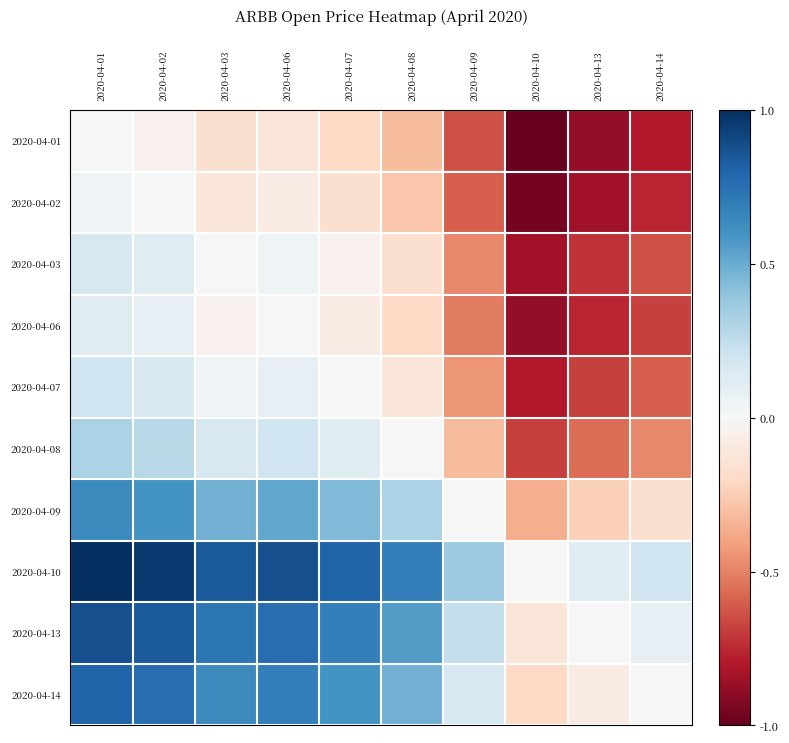

Reading left to right, list all the values displayed in this chart.

2020-04-01: 2020-04-01=0.0	2020-04-02=-0.0	2020-04-03=-0.2	2020-04-06=-0.1	2020-04-07=-0.2	2020-04-08=-0.3	2020-04-09=-0.6	2020-04-10=-1.0	2020-04-13=-0.9	2020-04-14=-0.8
2020-04-02: 2020-04-01=0.0	2020-04-02=0.0	2020-04-03=-0.1	2020-04-06=-0.1	2020-04-07=-0.2	2020-04-08=-0.3	2020-04-09=-0.6	2020-04-10=-1.0	2020-04-13=-0.8	2020-04-14=-0.8
2020-04-03: 2020-04-01=0.2	2020-04-02=0.1	2020-04-03=0.0	2020-04-06=0.0	2020-04-07=-0.0	2020-04-08=-0.2	2020-04-09=-0.5	2020-04-10=-0.8	2020-04-13=-0.7	2020-04-14=-0.6
2020-04-06: 2020-04-01=0.1	2020-04-02=0.1	2020-04-03=-0.0	2020-04-06=0.0	2020-04-07=-0.1	2020-04-08=-0.2	2020-04-09=-0.5	2020-04-10=-0.9	2020-04-13=-0.8	2020-04-14=-0.7
2020-04-07: 2020-04-01=0.2	2020-04-02=0.2	2020-04-03=0.0	2020-04-06=0.1	2020-04-07=0.0	2020-04-08=-0.1	2020-04-09=-0.4	2020-04-10=-0.8	2020-04-13=-0.7	2020-04-14=-0.6
2020-04-08: 2020-04-01=0.3	2020-04-02=0.3	2020-04-03=0.2	2020-04-06=0.2	2020-04-07=0.1	2020-04-08=0.0	2020-04-09=-0.3	2020-04-10=-0.7	2020-04-13=-0.6	2020-04-14=-0.5
2020-04-09: 2020-04-01=0.6	2020-04-02=0.6	2020-04-03=0.5	2020-04-06=0.5	2020-04-07=0.4	2020-04-08=0.3	2020-04-09=0.0	2020-04-10=-0.4	2020-04-13=-0.2	2020-04-14=-0.2
2020-04-10: 2020-04-01=1.0	2020-04-02=1.0	2020-04-03=0.8	2020-04-06=0.9	2020-04-07=0.8	2020-04-08=0.7	2020-04-09=0.4	2020-04-10=0.0	2020-04-13=0.1	2020-04-14=0.2
2020-04-13: 2020-04-01=0.9	2020-04-02=0.8	2020-04-03=0.7	2020-04-06=0.8	2020-04-07=0.7	2020-04-08=0.6	2020-04-09=0.2	2020-04-10=-0.1	2020-04-13=0.0	2020-04-14=0.1
2020-04-14: 2020-04-01=0.8	2020-04-02=0.8	2020-04-03=0.6	2020-04-06=0.7	2020-04-07=0.6	2020-04-08=0.5	2020-04-09=0.2	2020-04-10=-0.2	2020-04-13=-0.1	2020-04-14=0.0